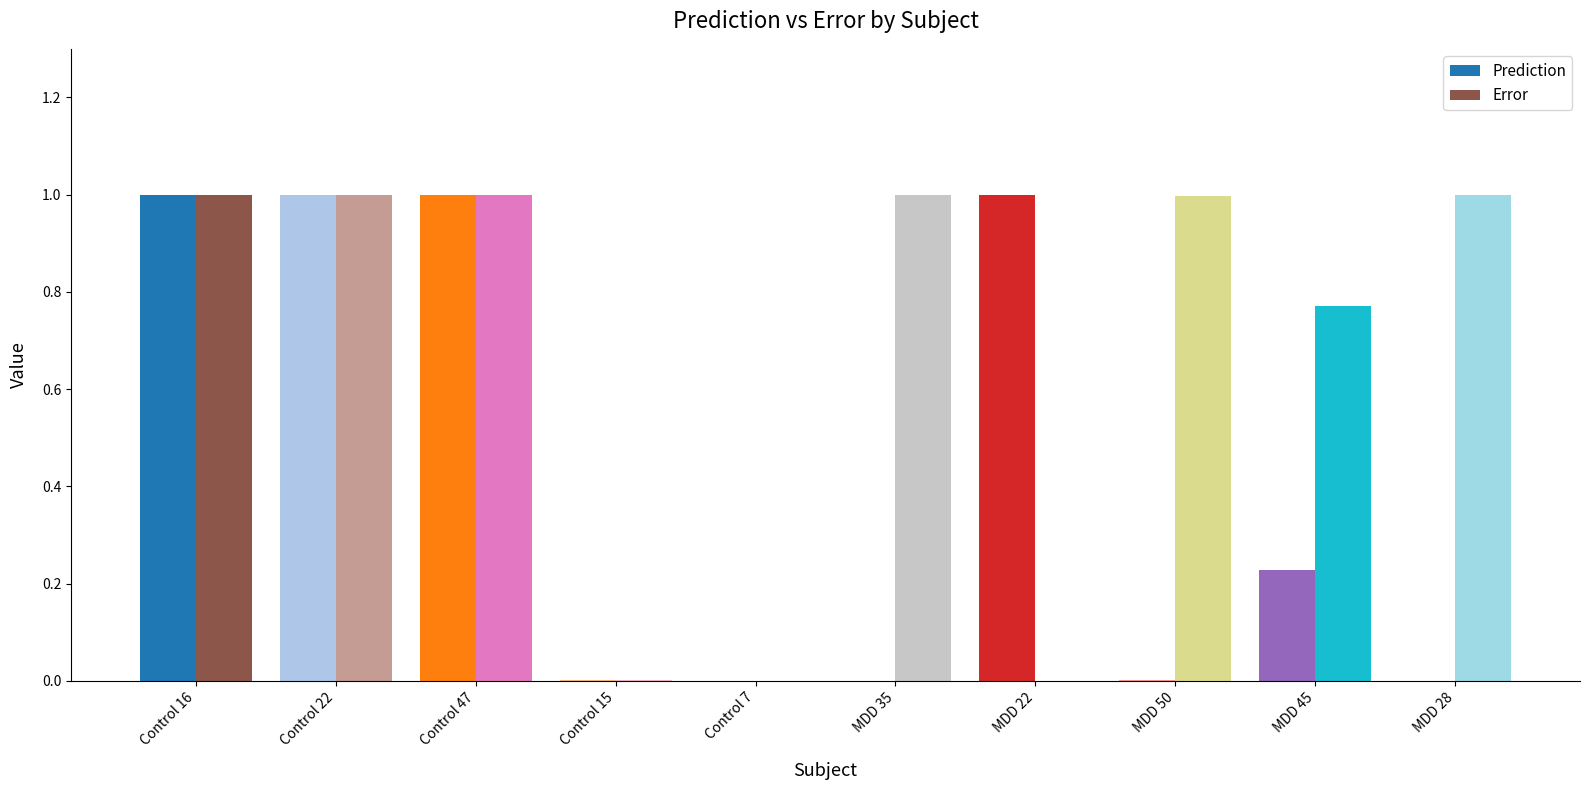

Between Control 7 and MDD 35, which series saw the biggest shift?

Error